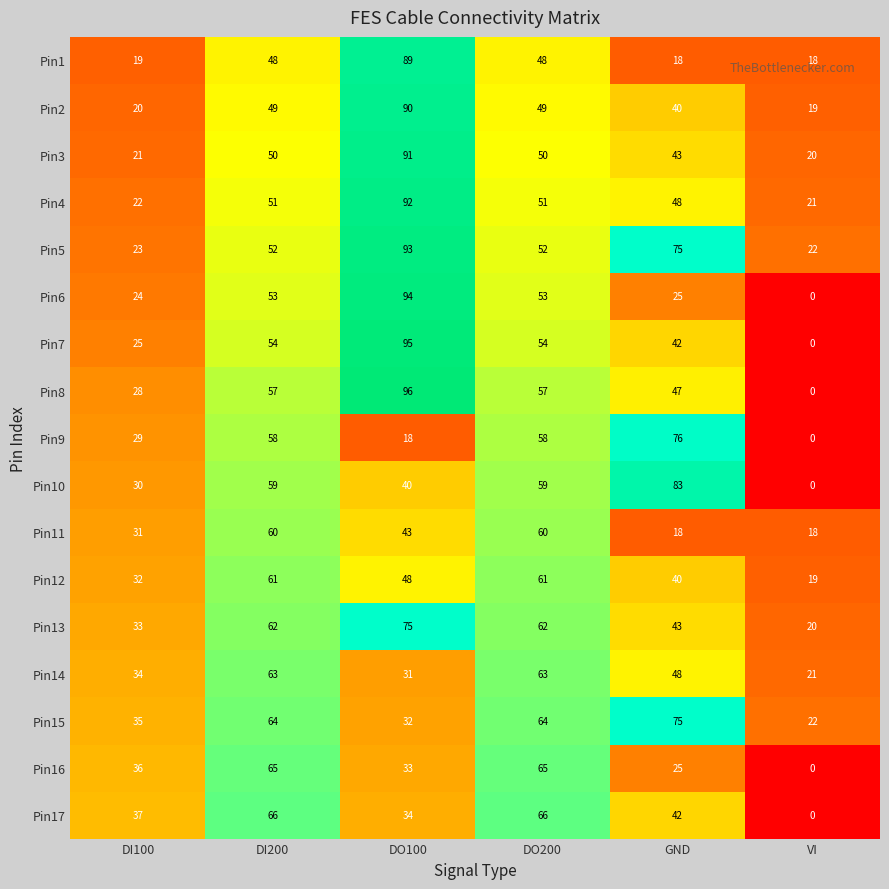

How many Pin9 values are between 18 and 58?

4